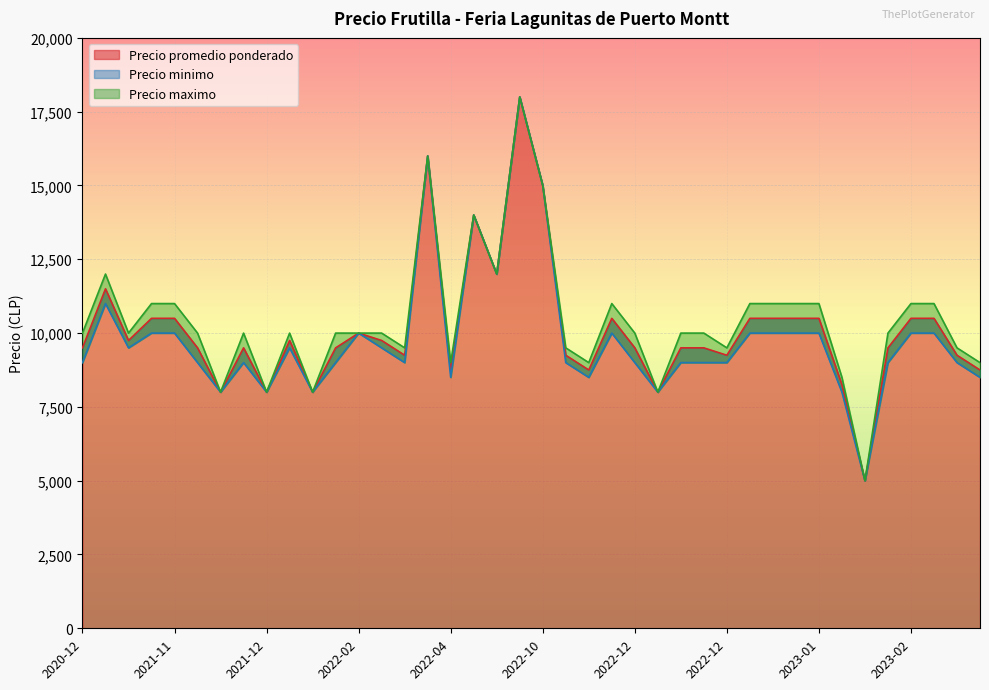

Rank the series at 2023-02-23 from highest to lowest value.

Precio maximo, Precio promedio ponderado, Precio minimo